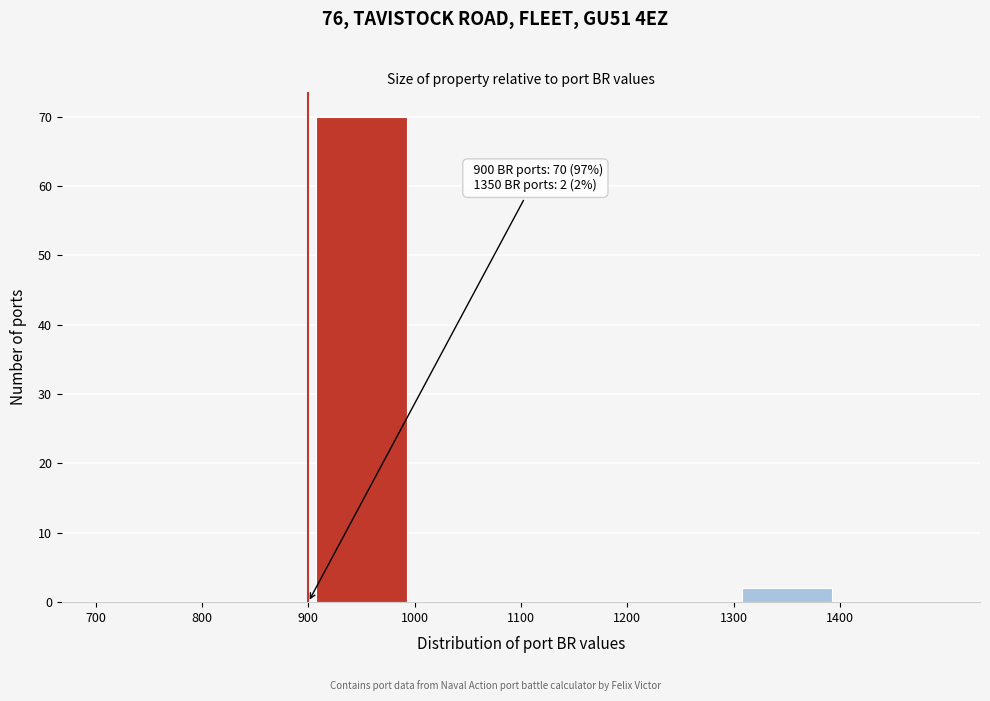

Over which range of the x-axis is the bar tallest?

900 to 1000